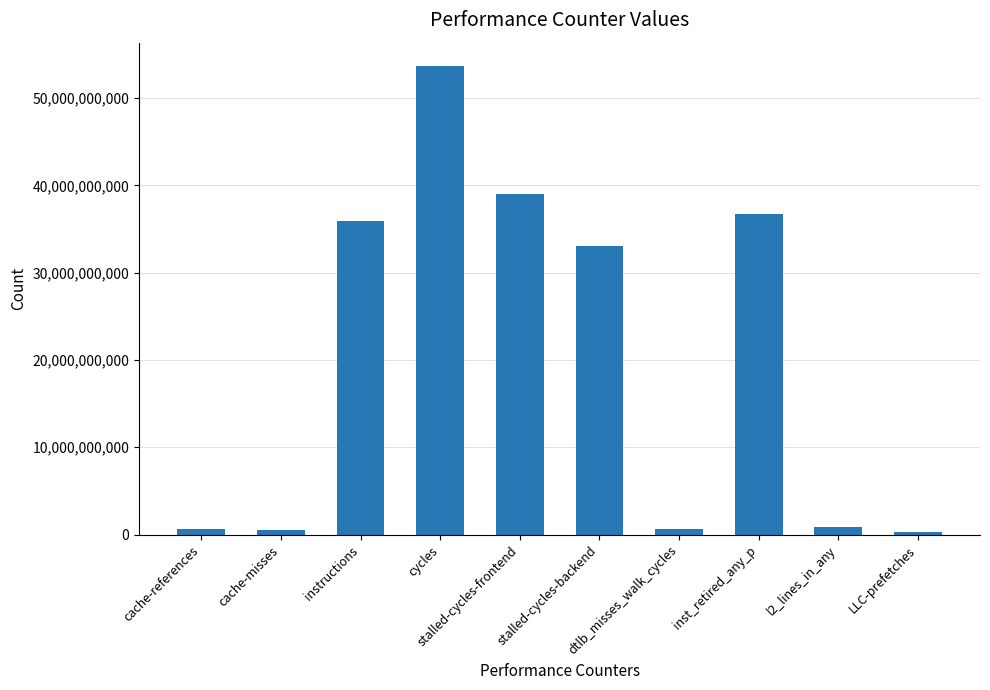

What is the difference between the second highest and minimum values?

38722314205